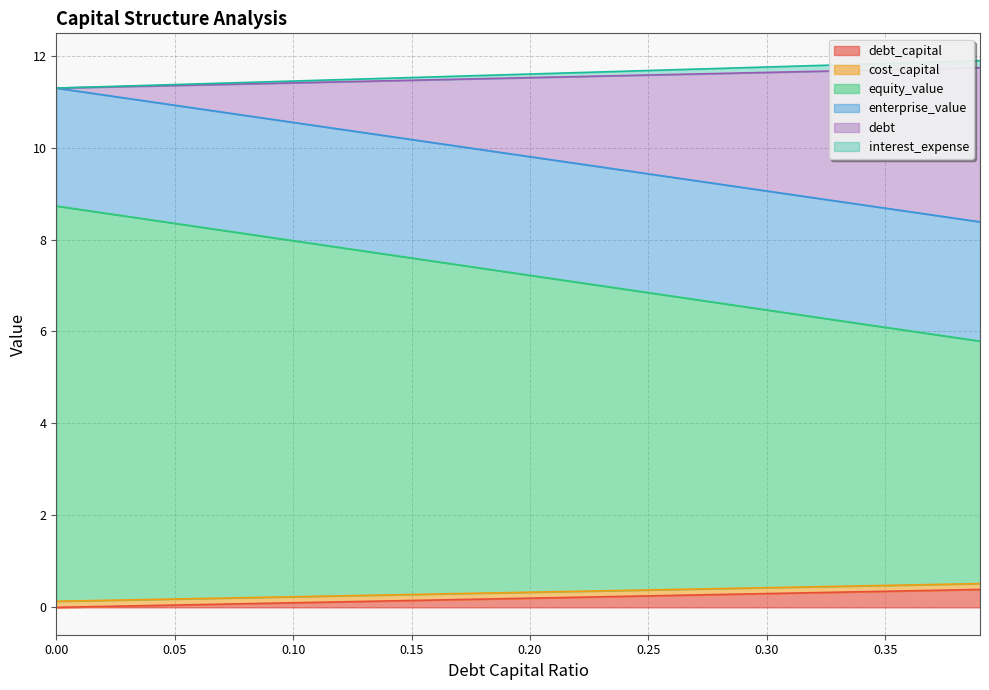

How many data points in equity_value are less than 7?

17